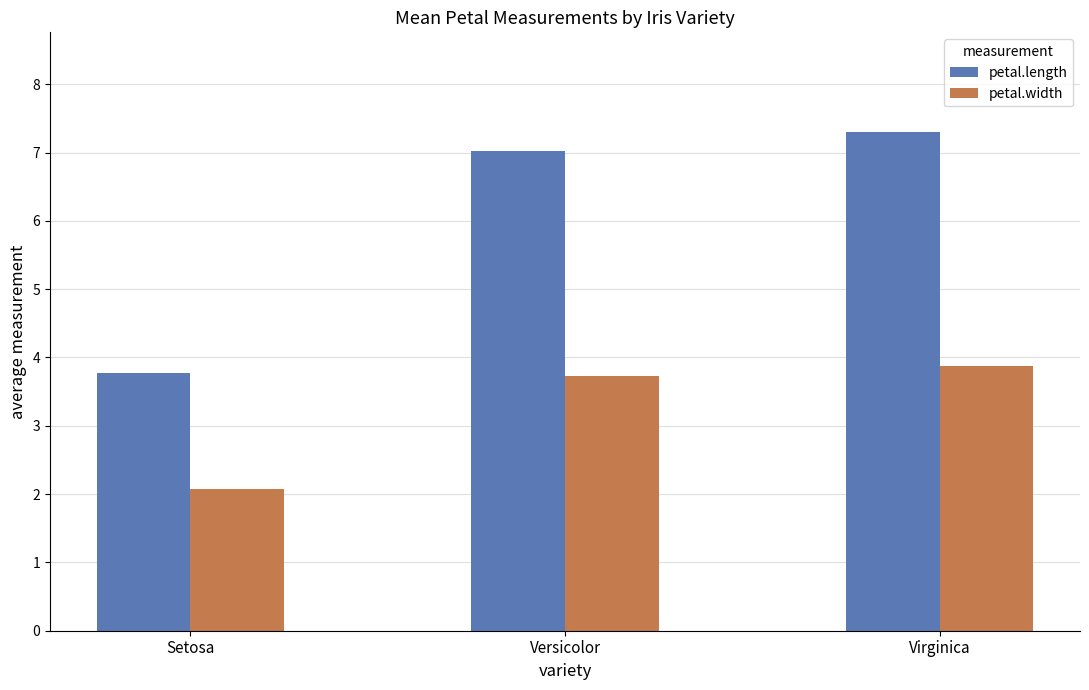

What is the difference between the highest and lowest values at Virginica?

3.4